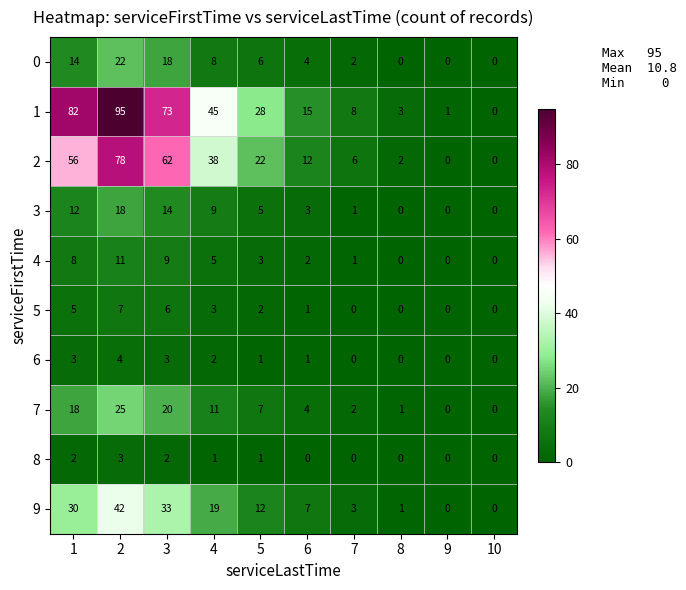

Which series changed the most between 1 and 8?

1